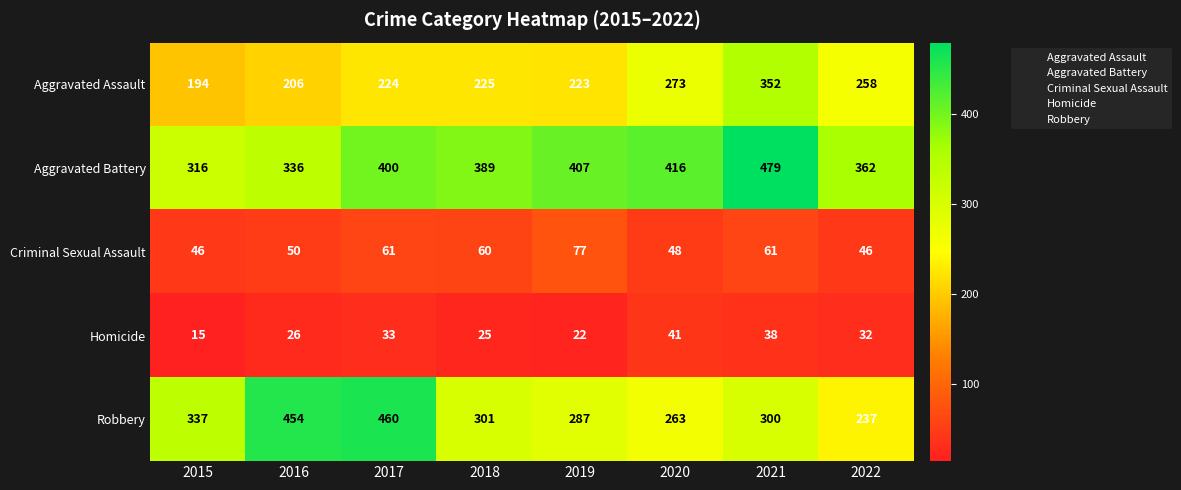

How many series are shown in this chart?

5